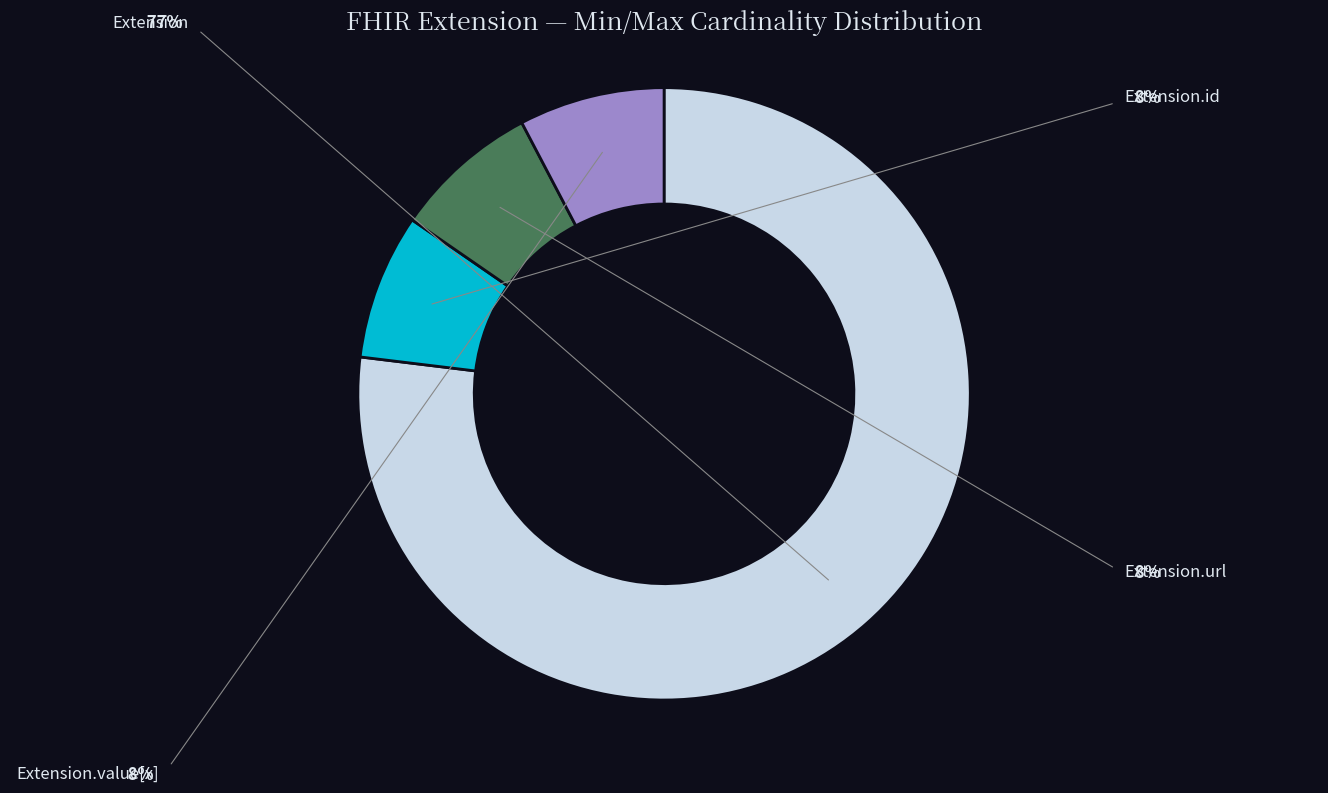

Count the number of slices in the pie.

4